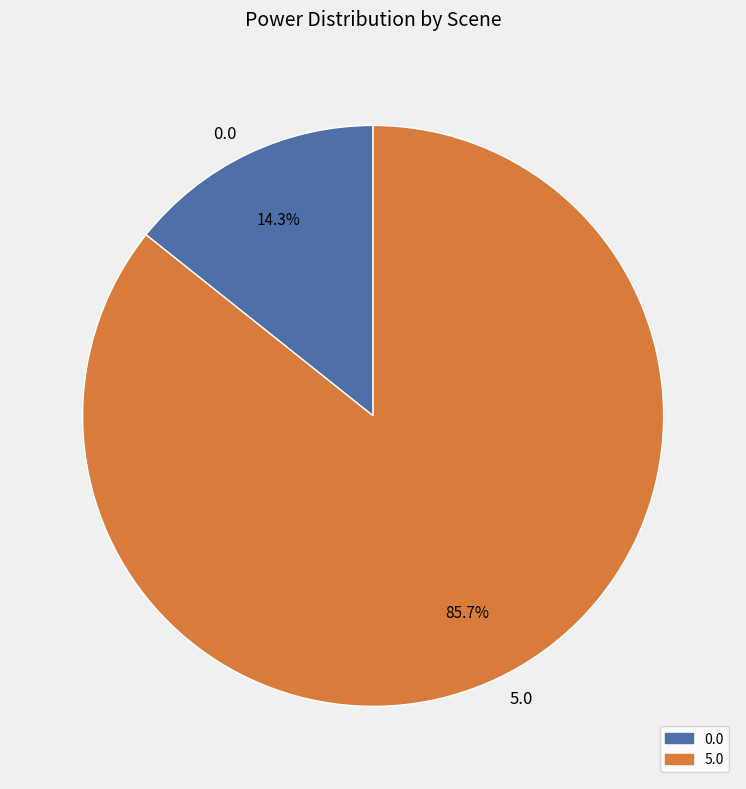

Count the number of slices in the pie.

2